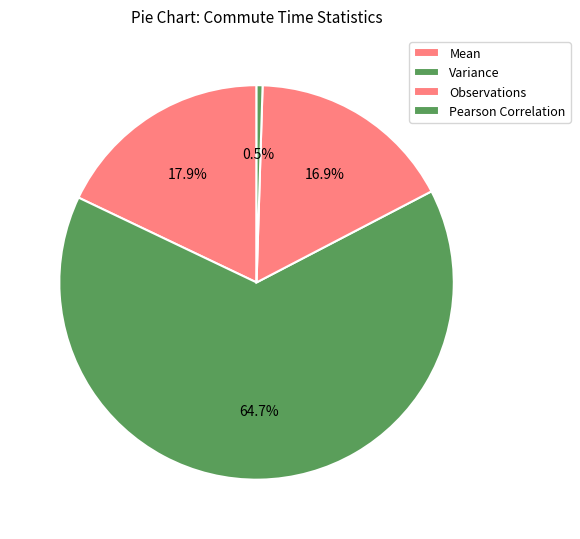

What is the total percentage of Observations and Mean?

34.8%